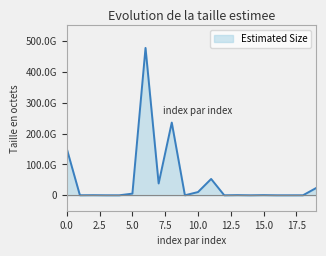

Does the chart display data point markers on the line(s)?

No